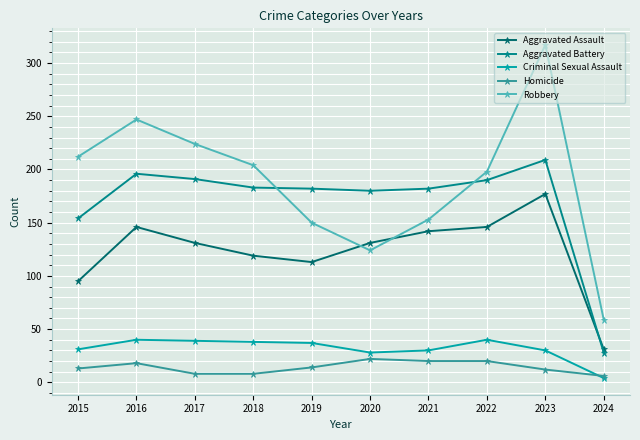

Is the value of Aggravated Battery at 2023 greater than the value of Robbery at 2016?

No